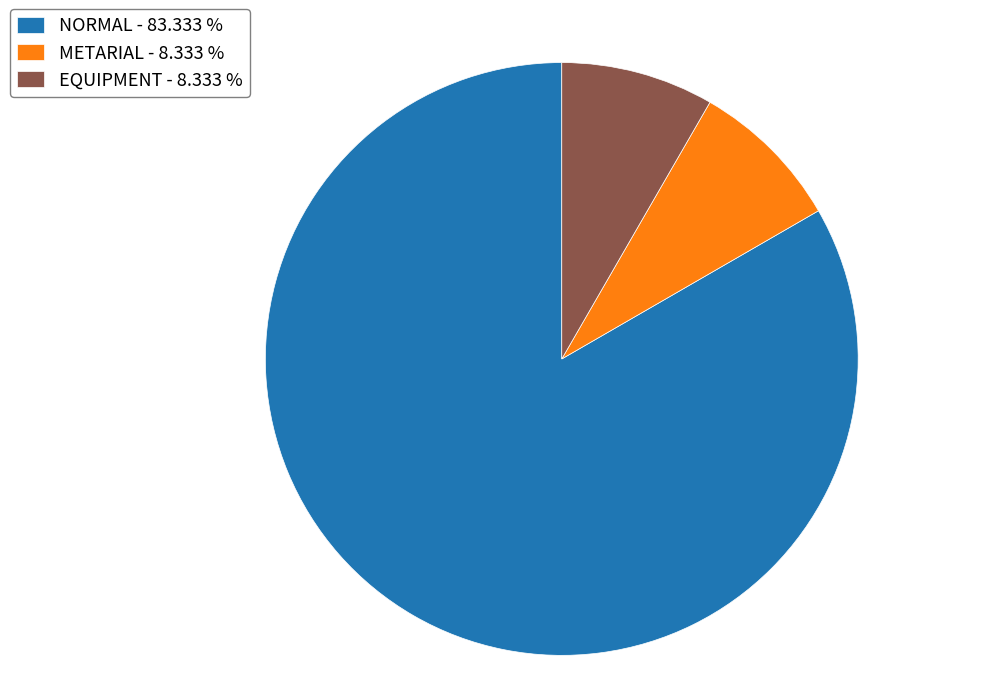

What is the ratio of the value at NORMAL - 83.333 % to the value at EQUIPMENT - 8.333 %?

10.0